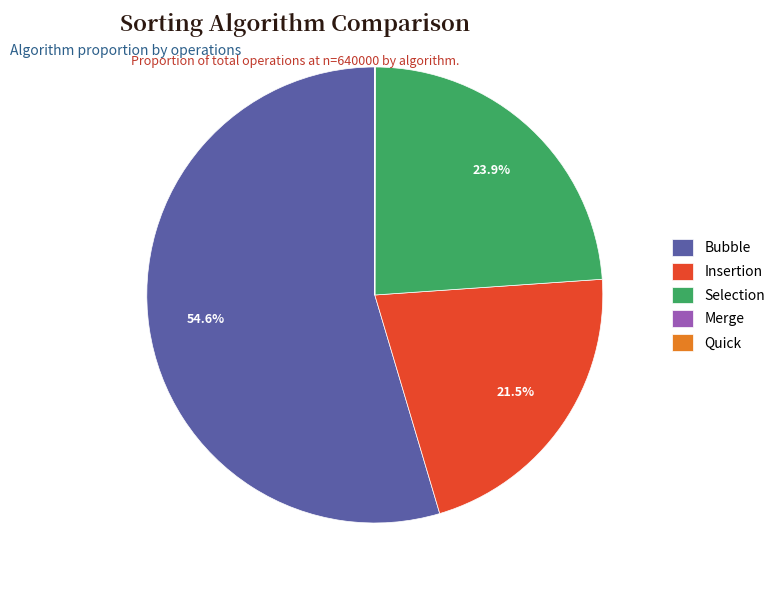

Does Selection represent more than half of the total?

No